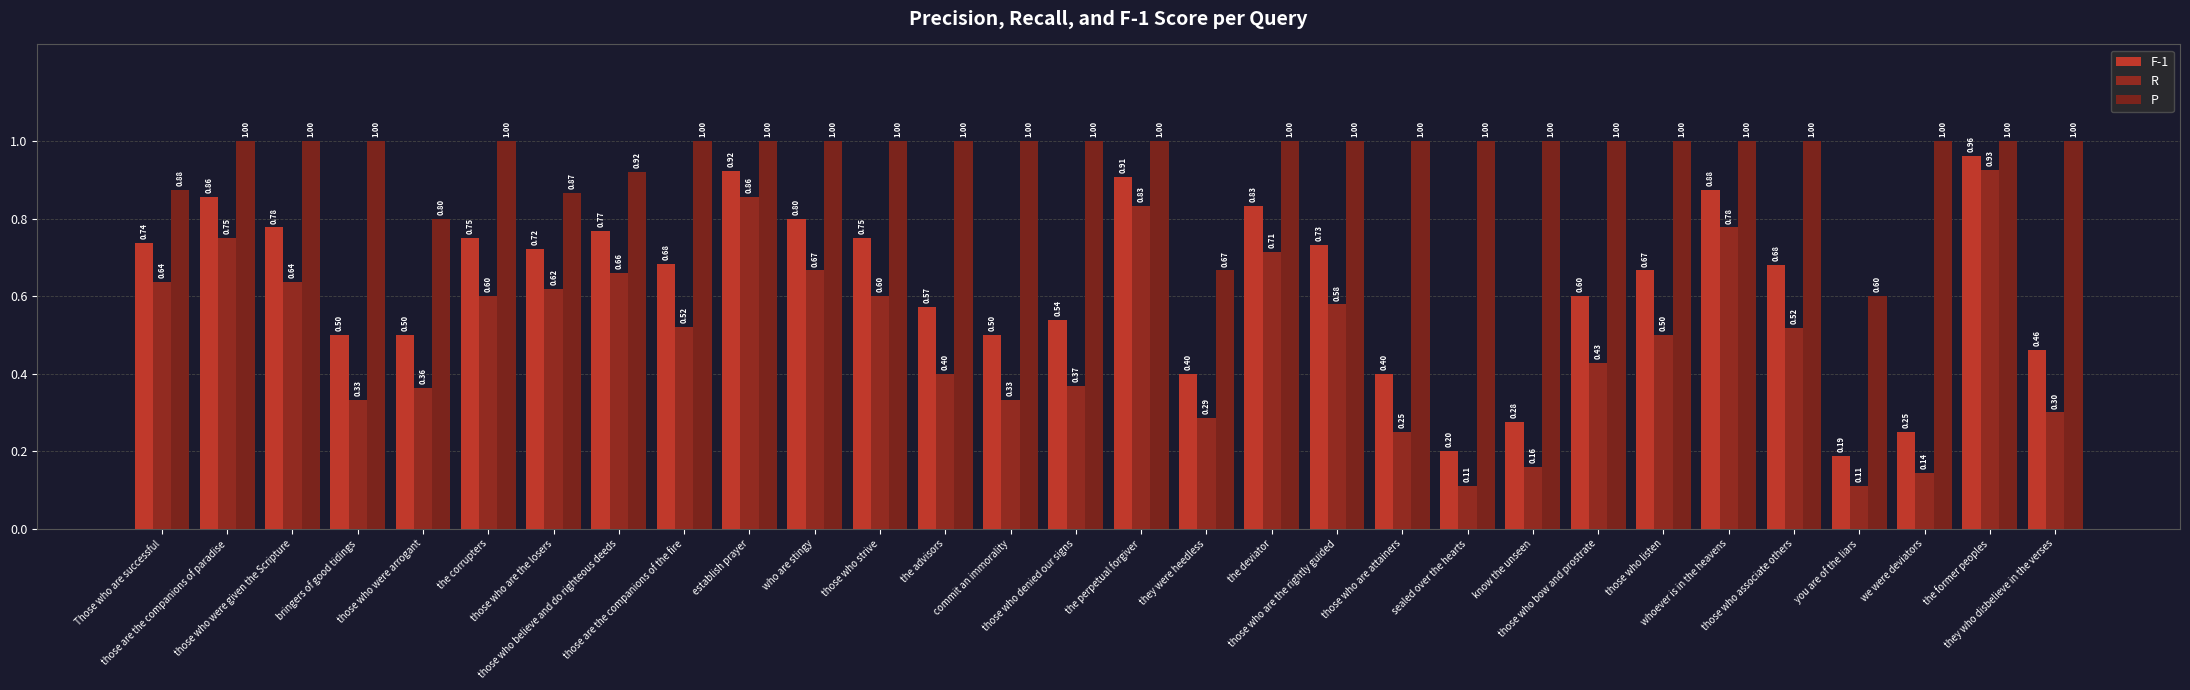

What is the difference between the highest and lowest values at you are of the liars?

0.5